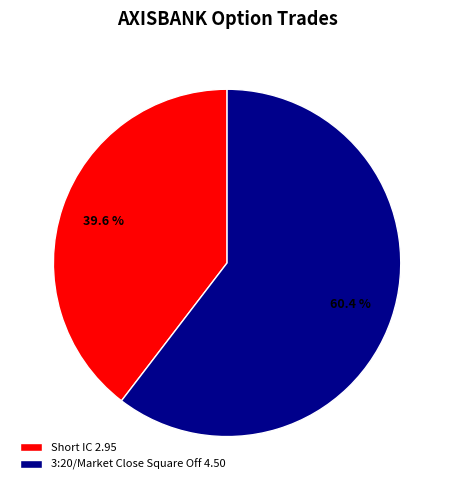

Which category has the biggest portion of the pie?

3:20/Market Close Square Off